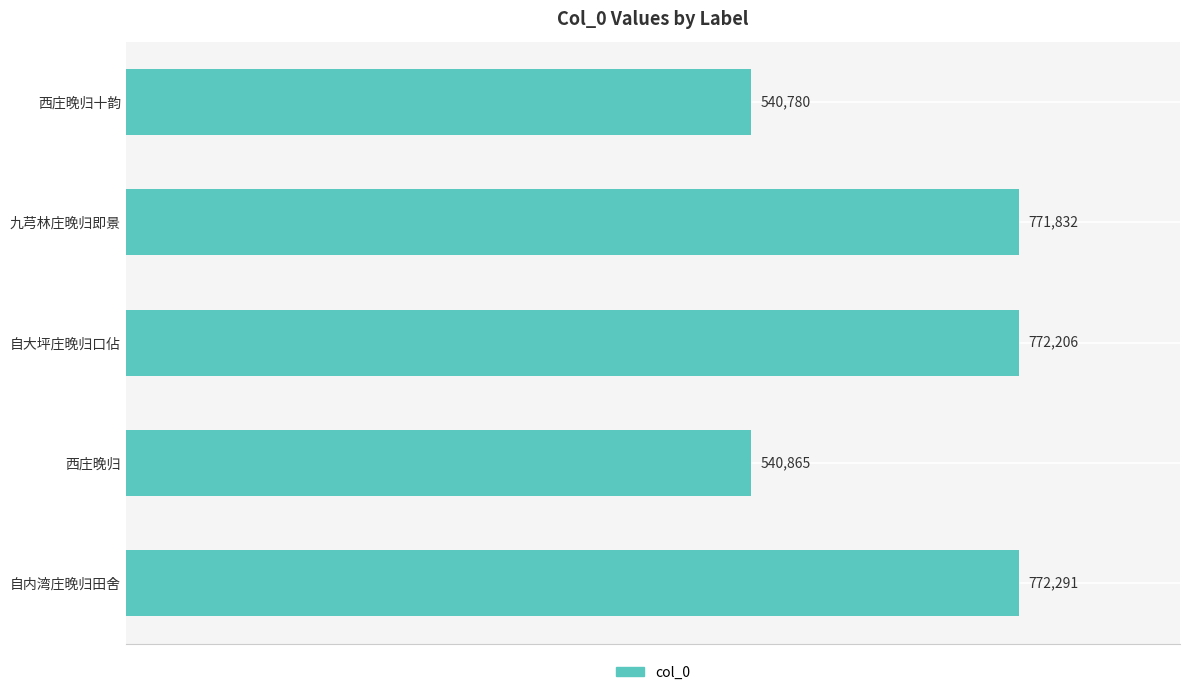

What value does the data have at 九芎林庄晚归即景?

771832